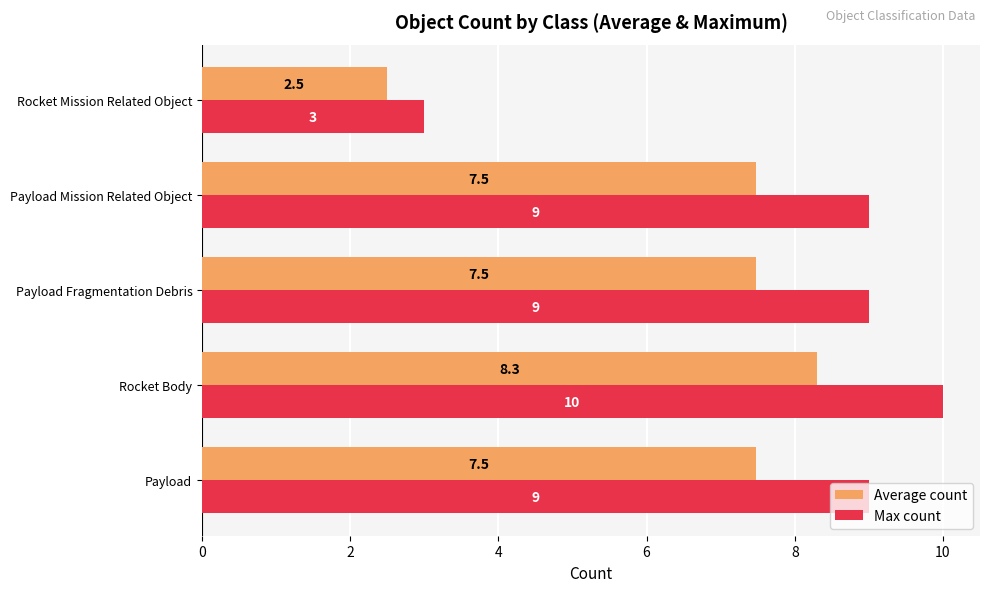

Which series has the largest total across all categories?

Max count